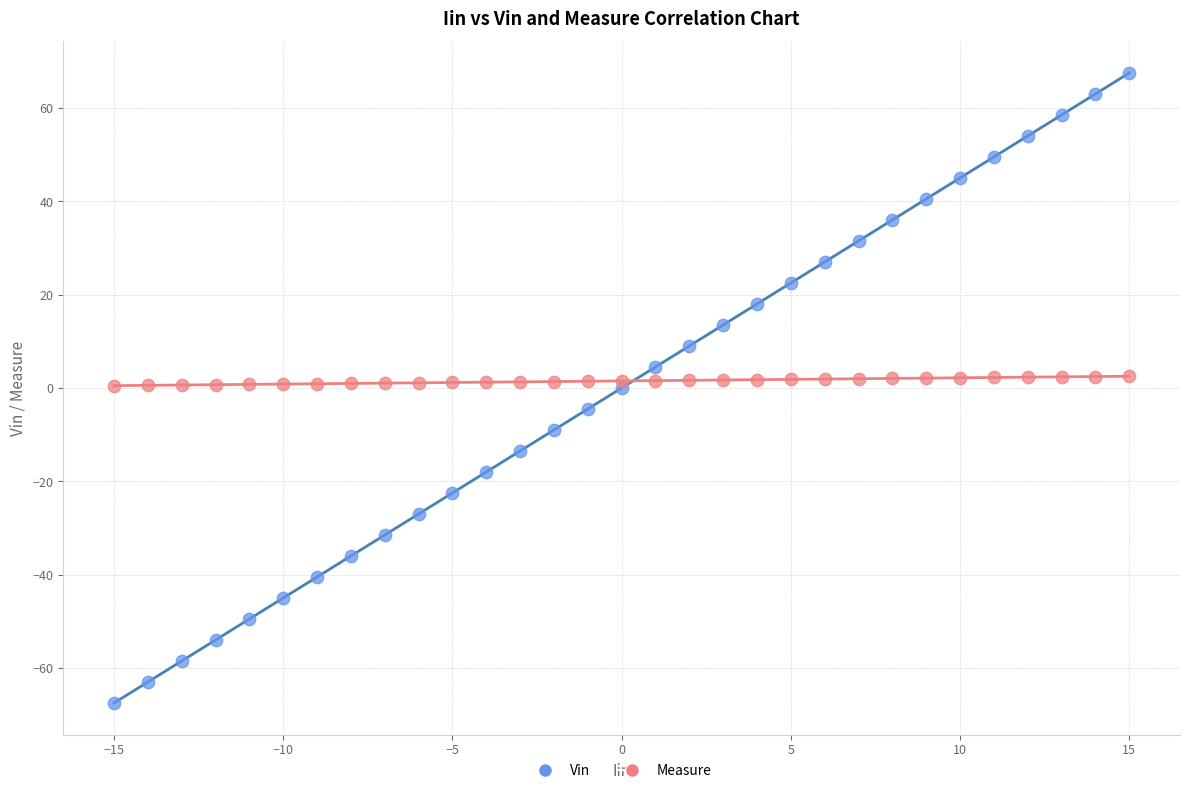

What are all the series names shown in the legend?

Vin, Measure